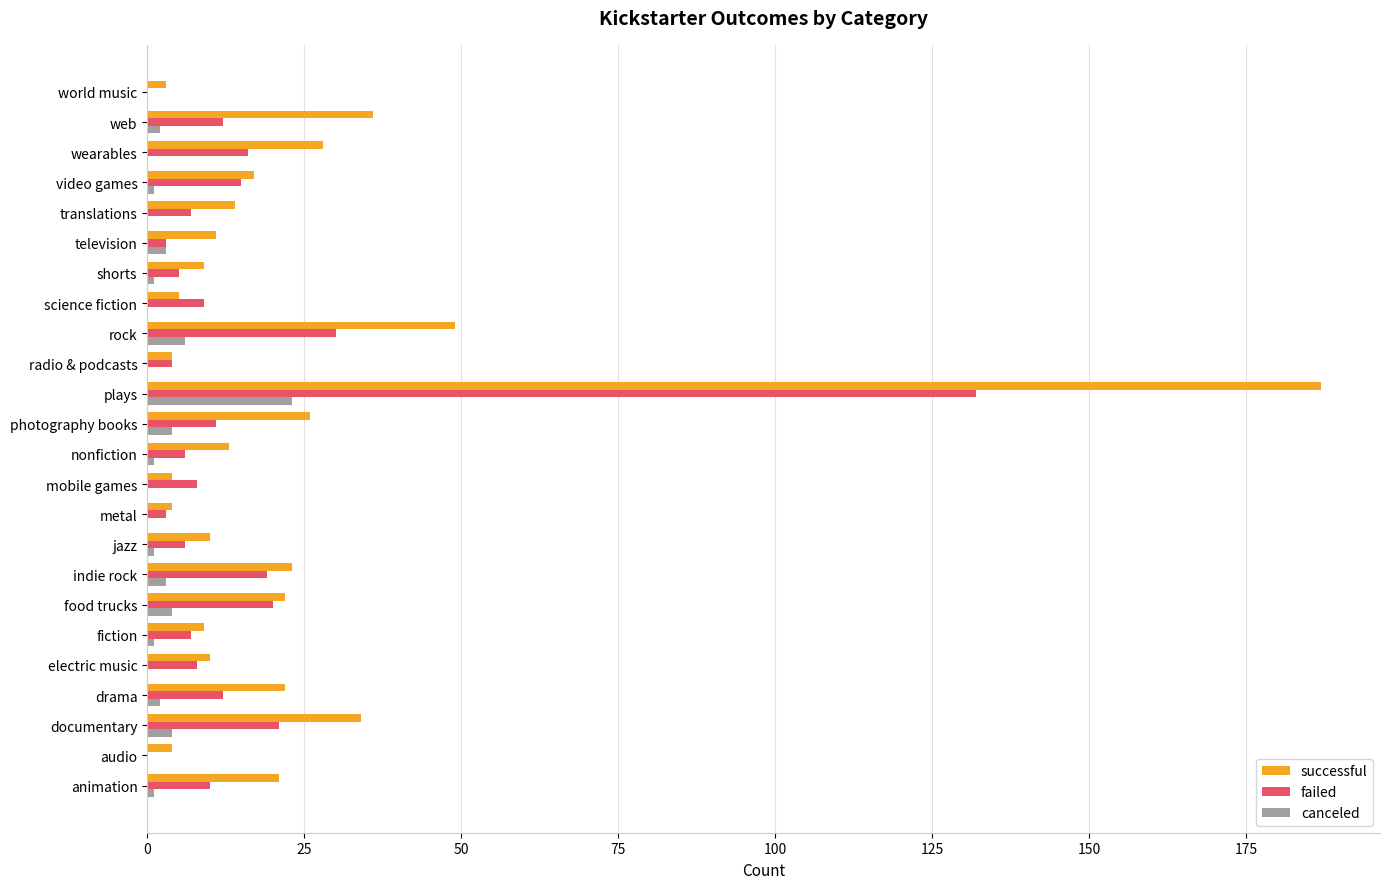

Is it true that canceled equals -15 at radio & podcasts?

False